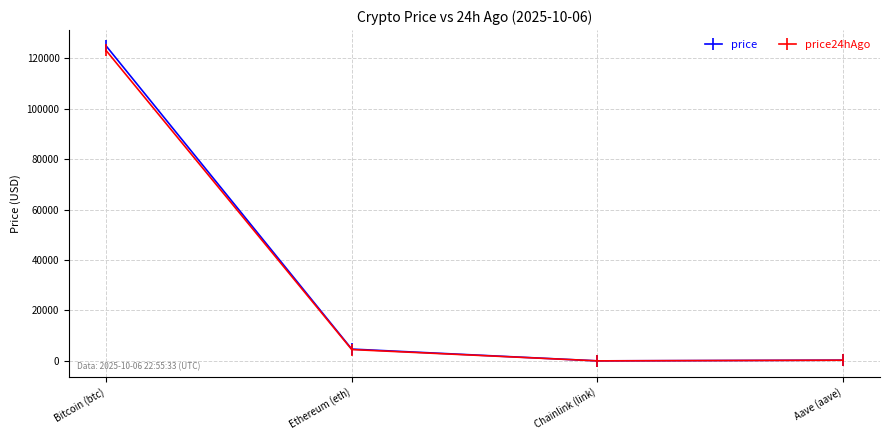

What is the spread (max minus min) of values at Ethereum (eth)?

184.3